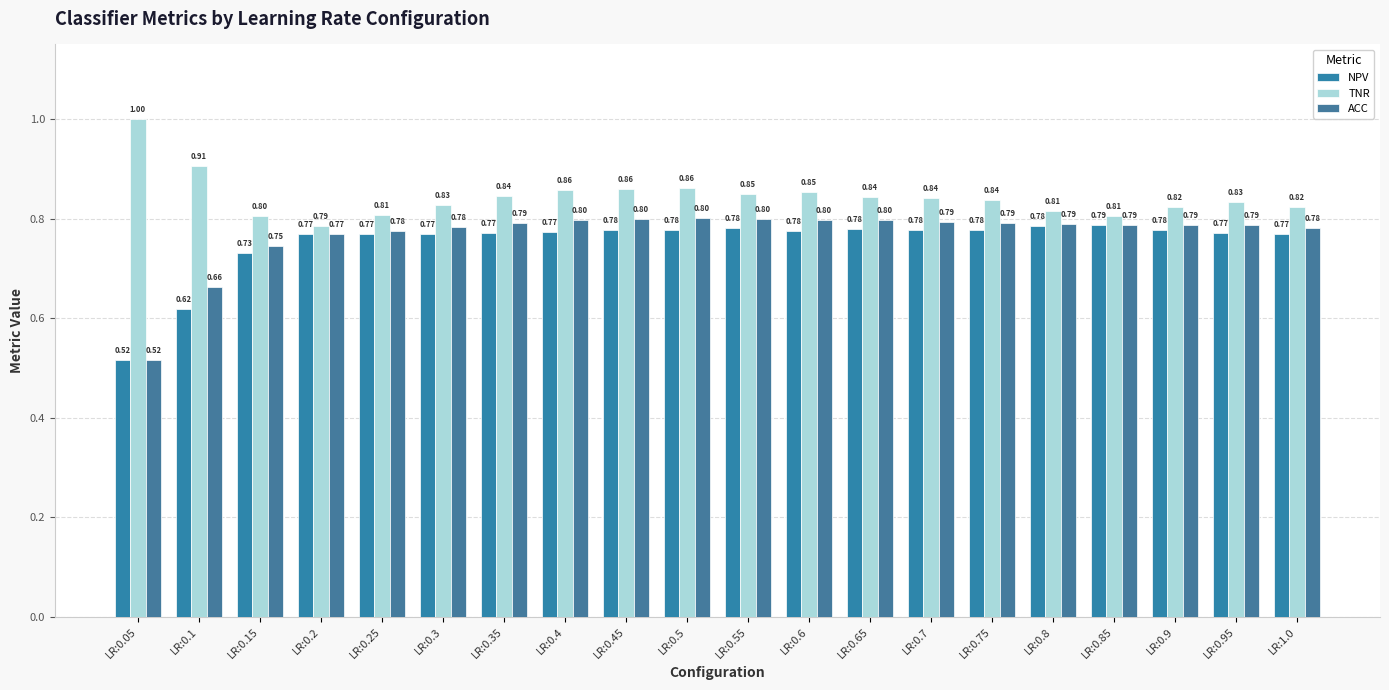

What is the value of the TNR bar at the 15th from the left?

0.8